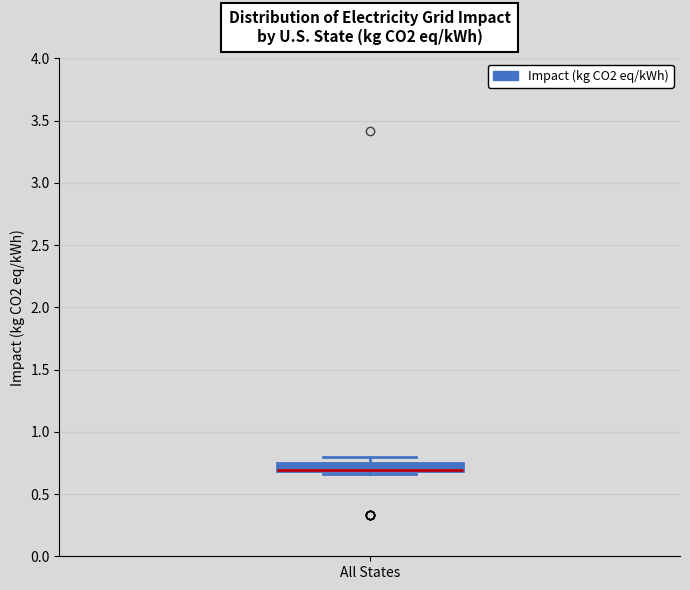

Where is the upper edge of the box for All States on the y-axis? The values are not printed on the chart, so give them approximately, as read against the axis.

0.75